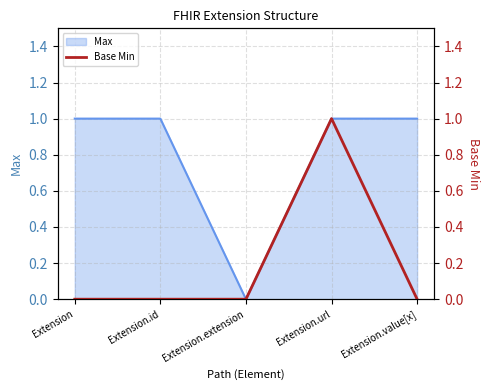

True or false: the data has more than 2 interior local peaks.

False